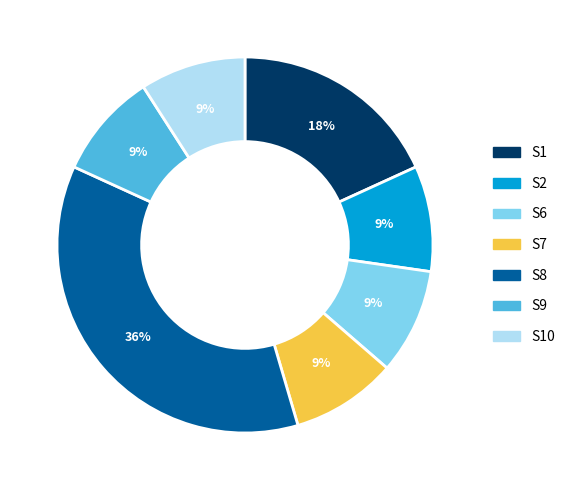

To the nearest percent, what is the difference between the largest and smallest slice percentages?

27%